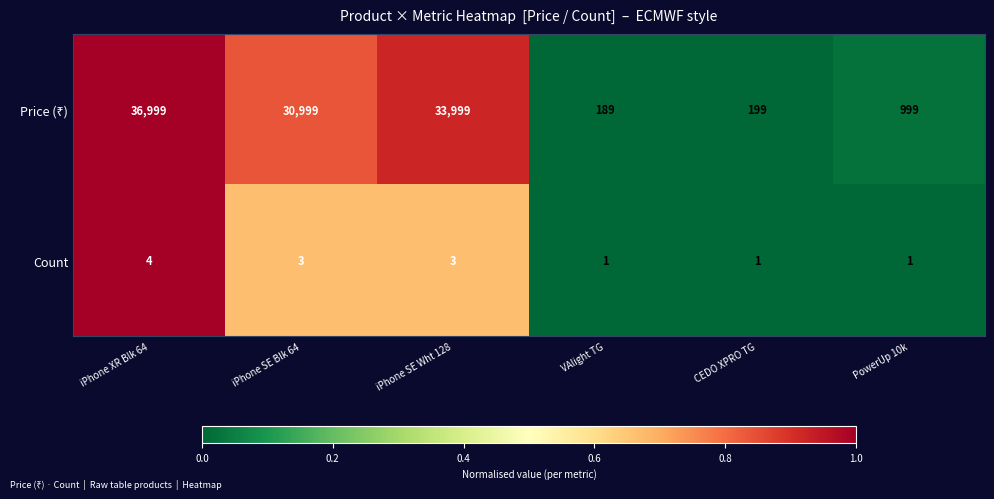

Which label corresponds to the largest value in the chart?

iPhone XR Blk 64